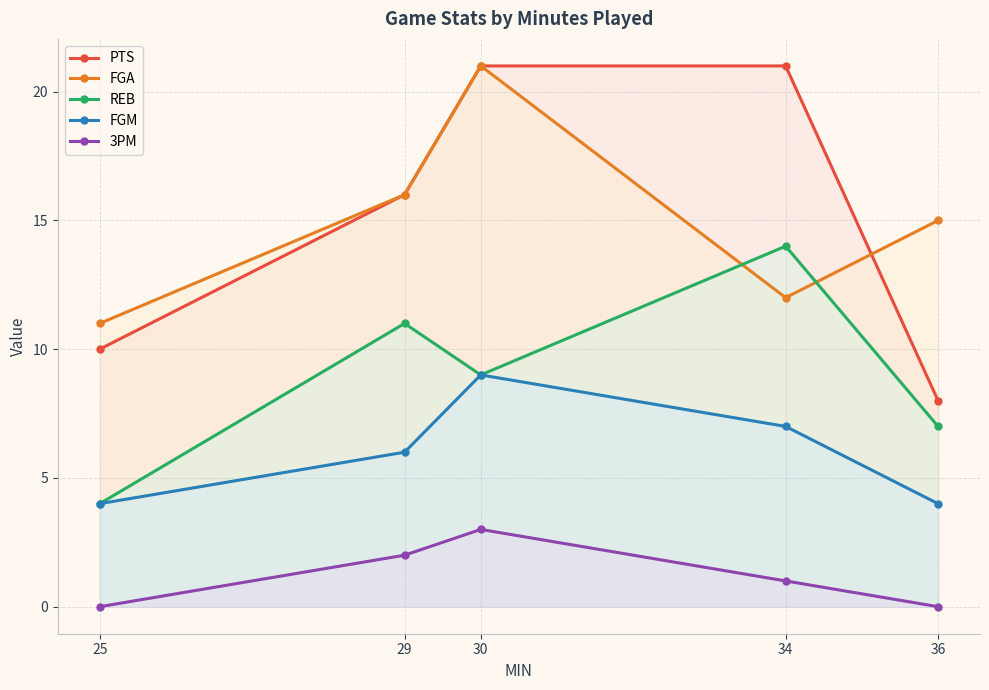

Is it true that 3PM equals 1 at 29?

False